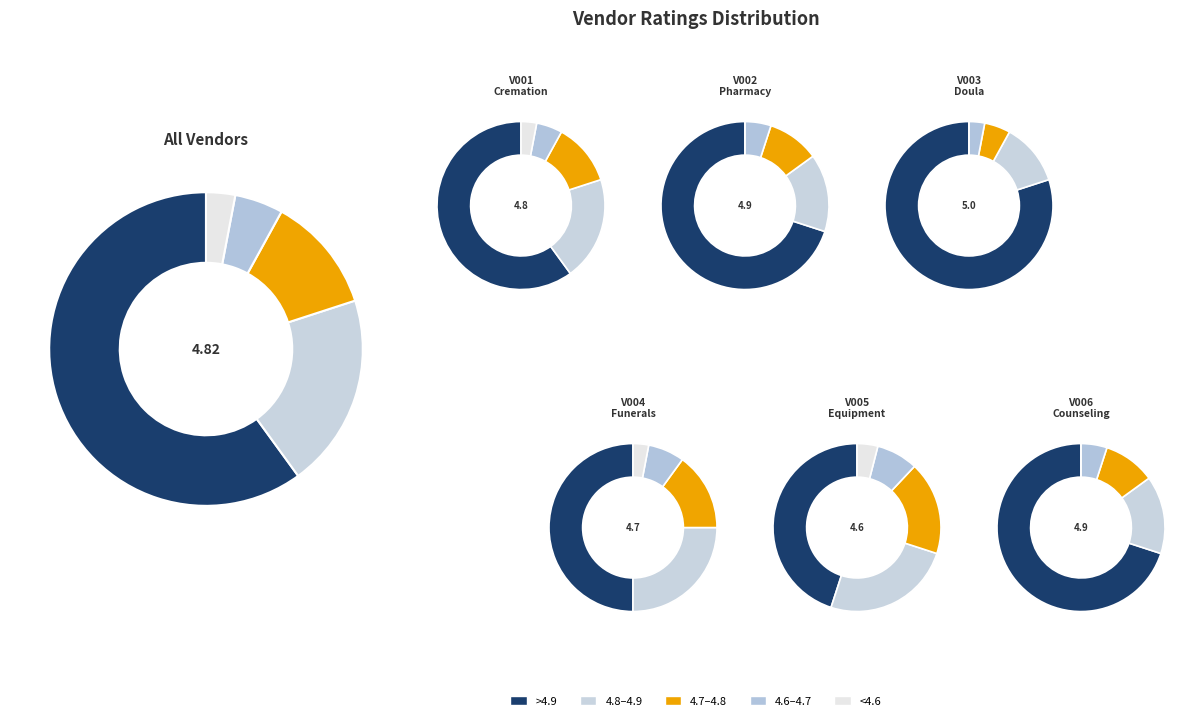

Do Serenity Cremation Services and Peaceful Transitions Counseling together represent more than half of the pie?

No